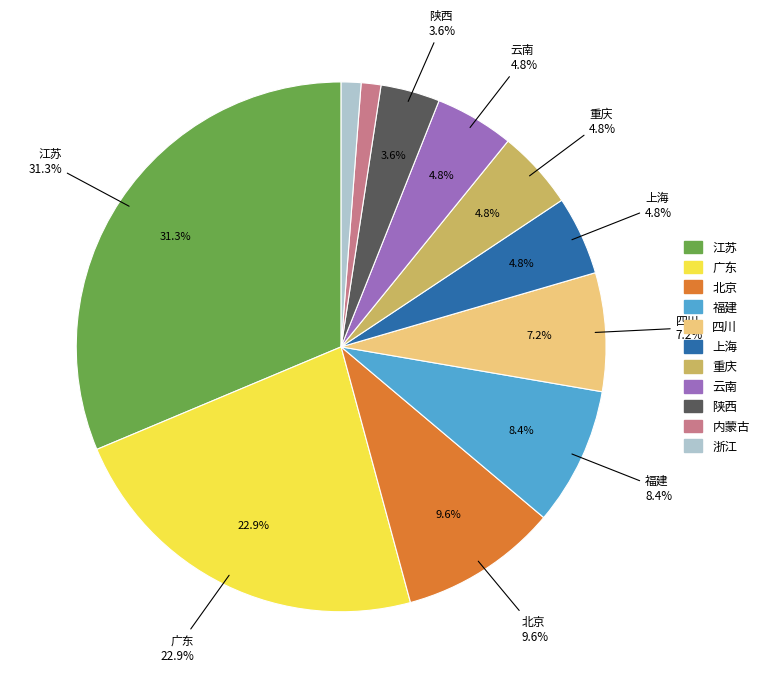

Count the number of slices in the pie.

11